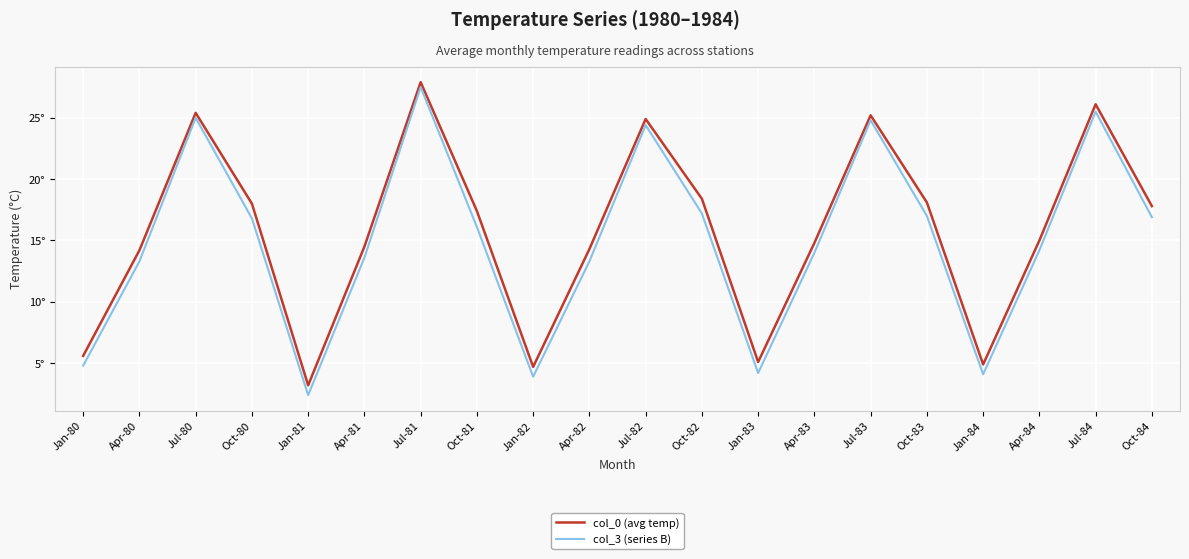

Is this an area chart (filled region under the line)?

No